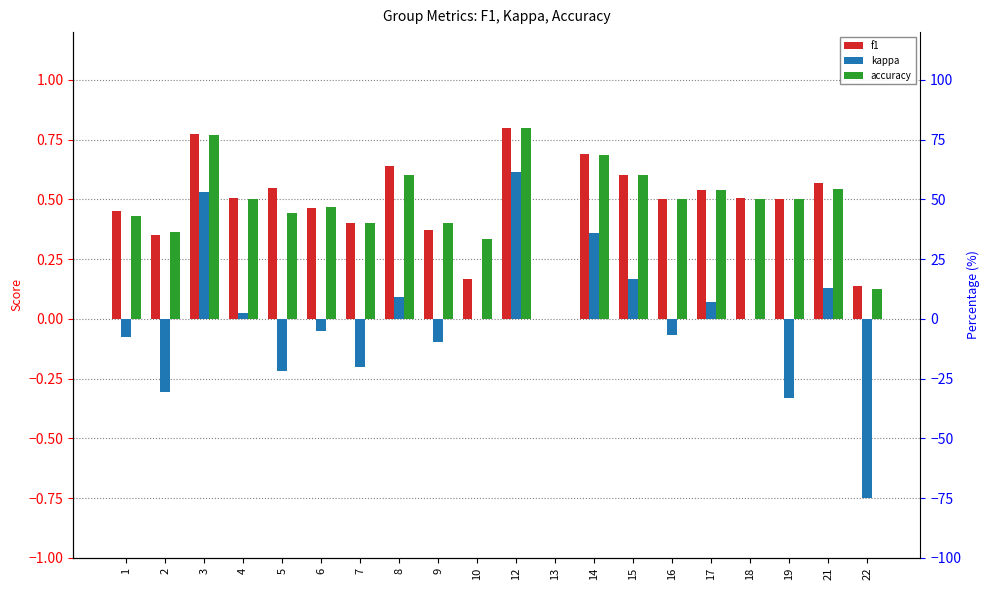

The kappa series shows -0.1 at 19. True or false?

False